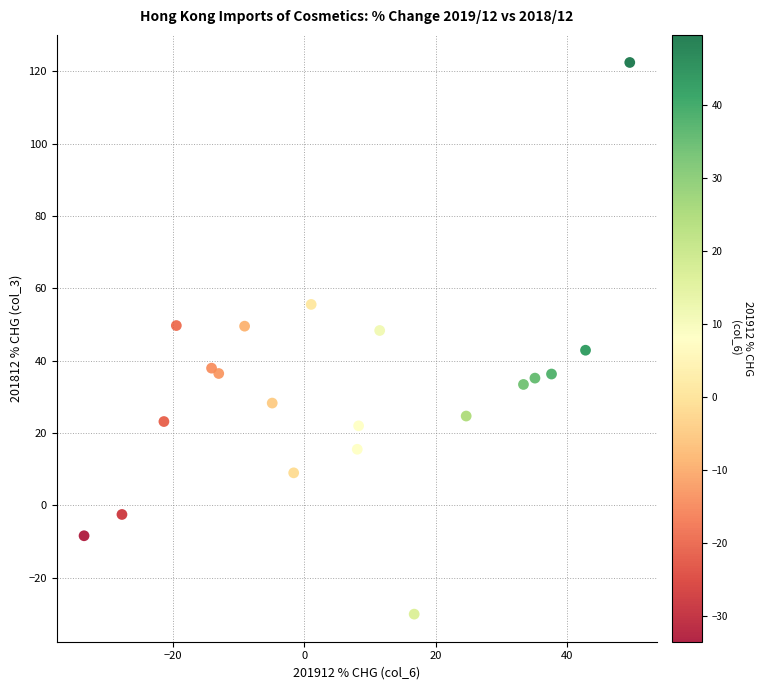

What is the range of Y values (max minus min)?

152.5